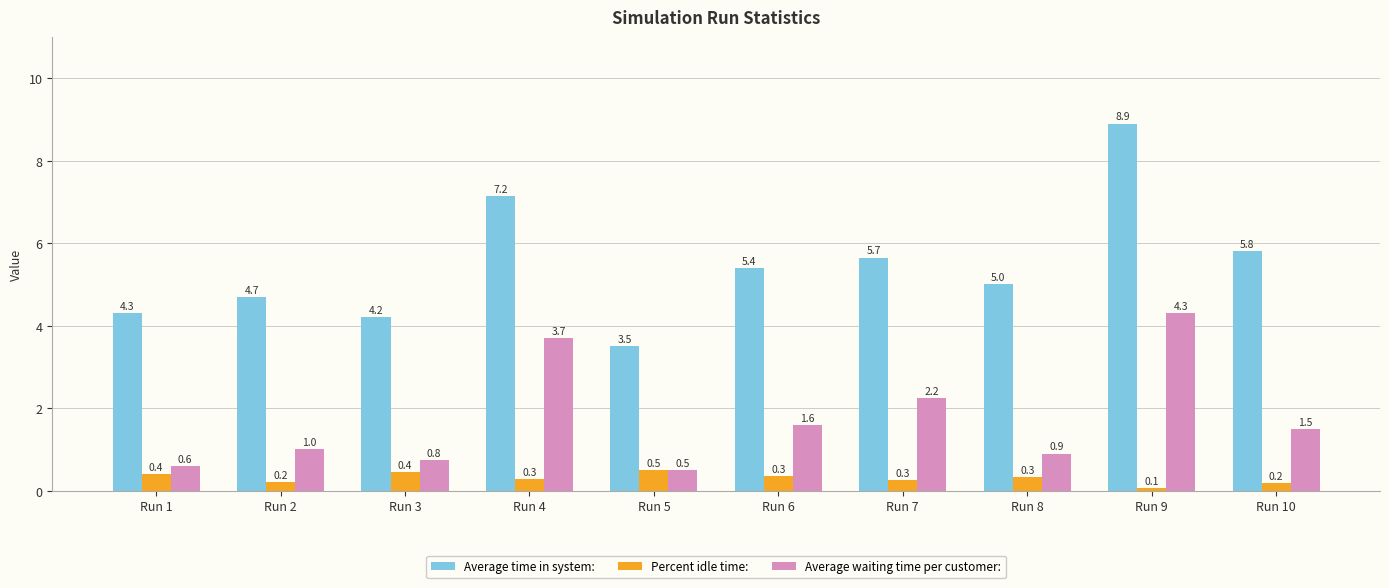

The Average waiting time per customer: series shows 1.5 at Run 7. True or false?

False